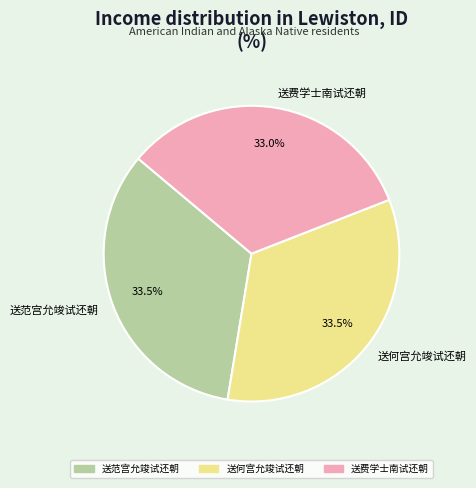

How many segments does this pie chart have?

3